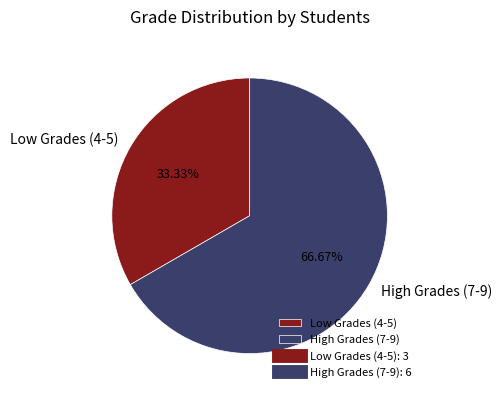

Do High Grades (7-9) and Low Grades (4-5) together represent more than half of the pie?

Yes